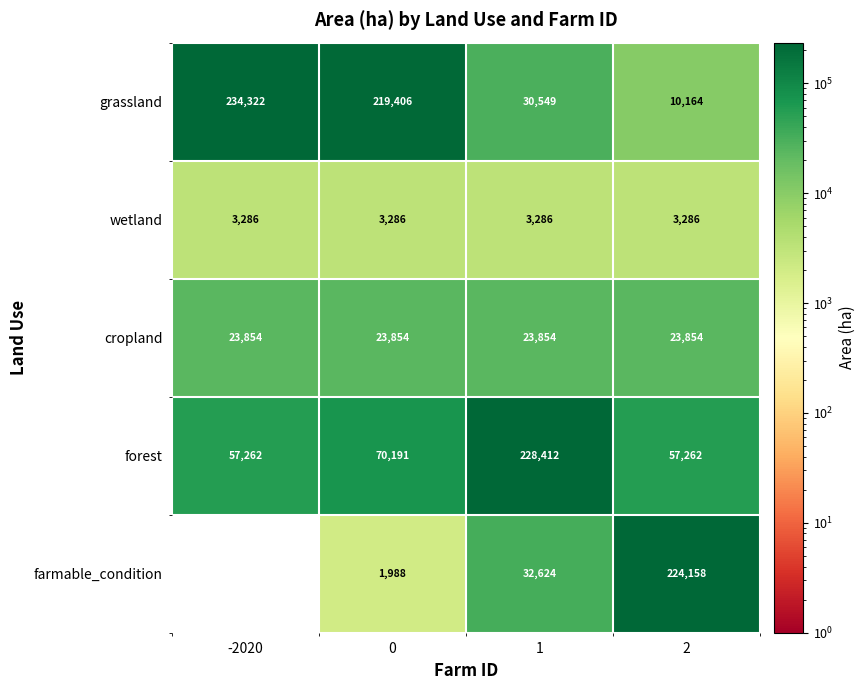

What is the spread (max minus min) of values at 1?

225126